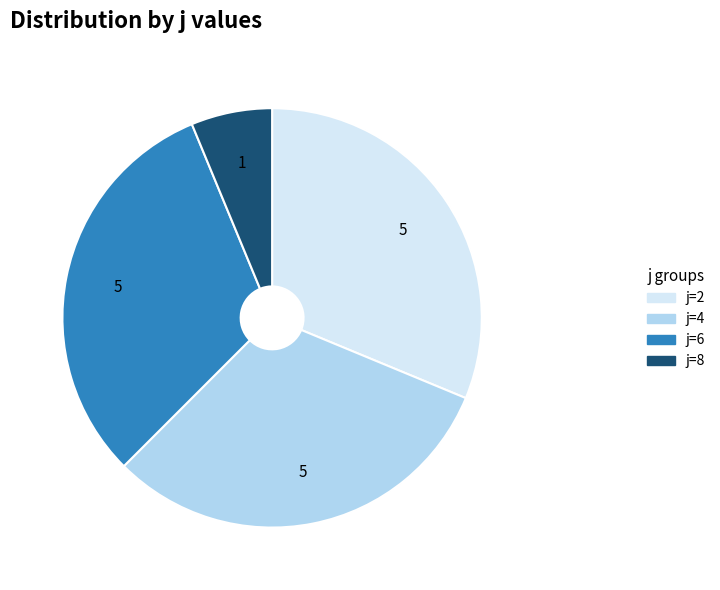

What is the smallest slice in the pie chart?

j=8